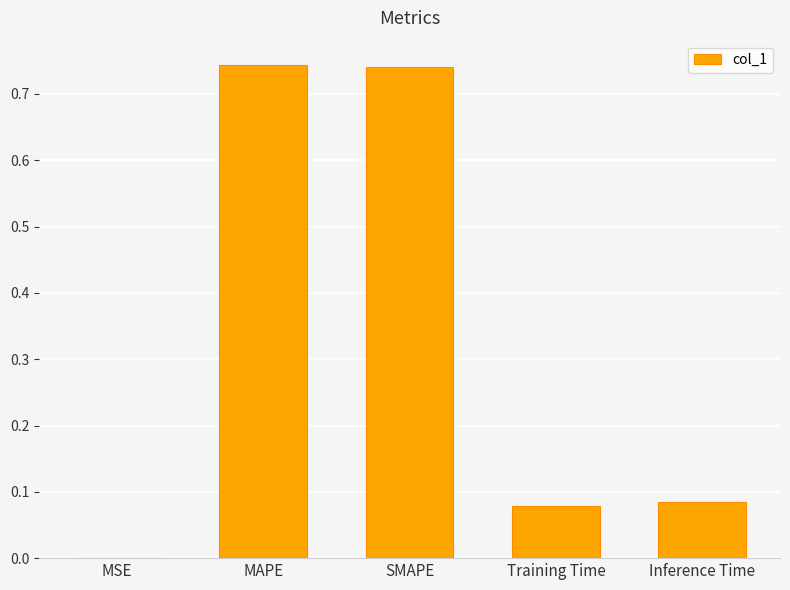

What is the change in value from MAPE to Inference Time?

-0.7